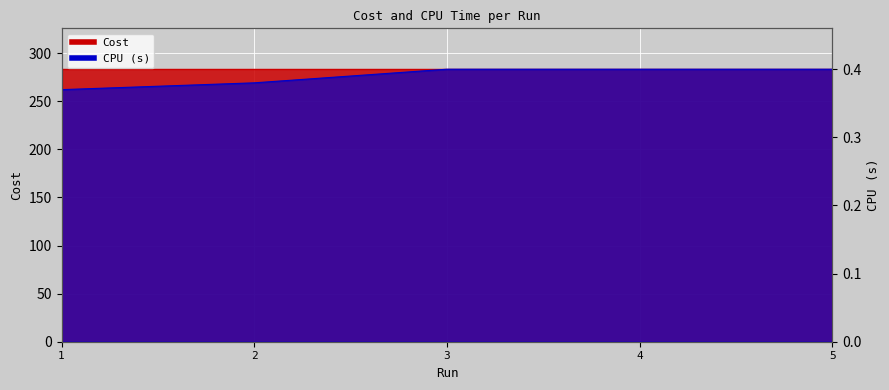

Is it true that the value at 1 is 0.7?

False